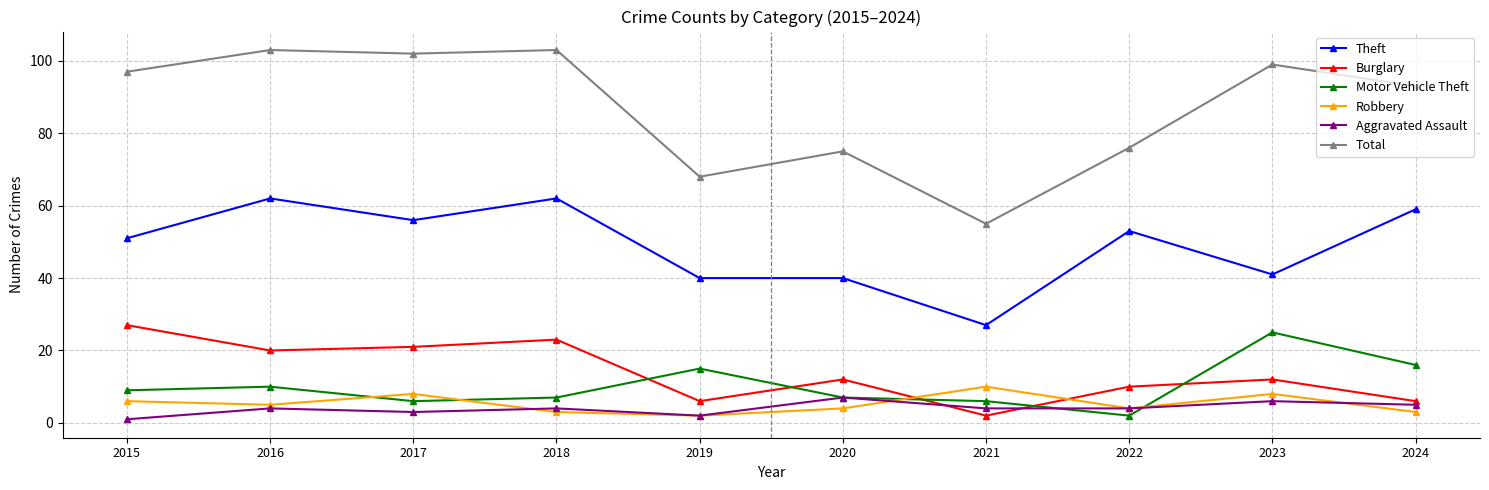

At which label does Motor Vehicle Theft reach its minimum?

2022